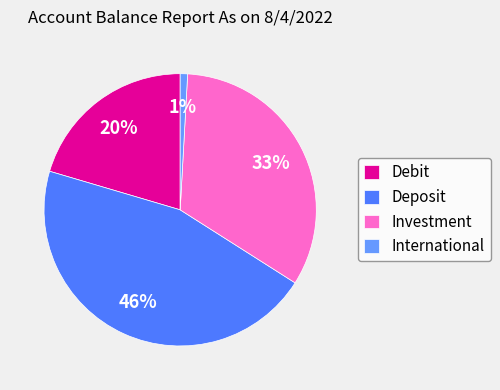

Which has a higher value, International or Investment?

Investment